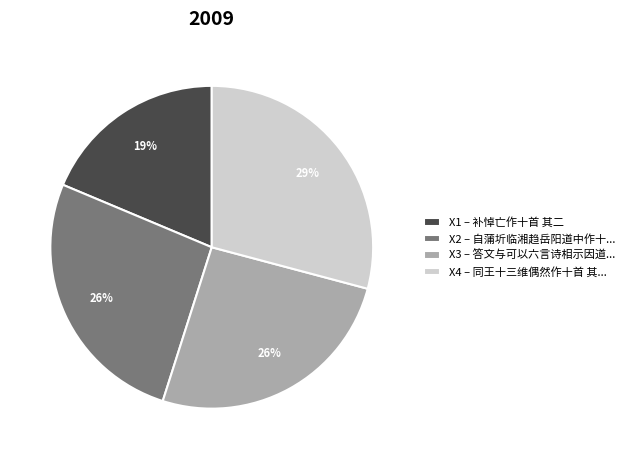

Between X1 – 补悼亡作十首 其二 and X2 – 自蒲圻临湘趋岳阳道中作十..., which is larger?

X2 – 自蒲圻临湘趋岳阳道中作十...